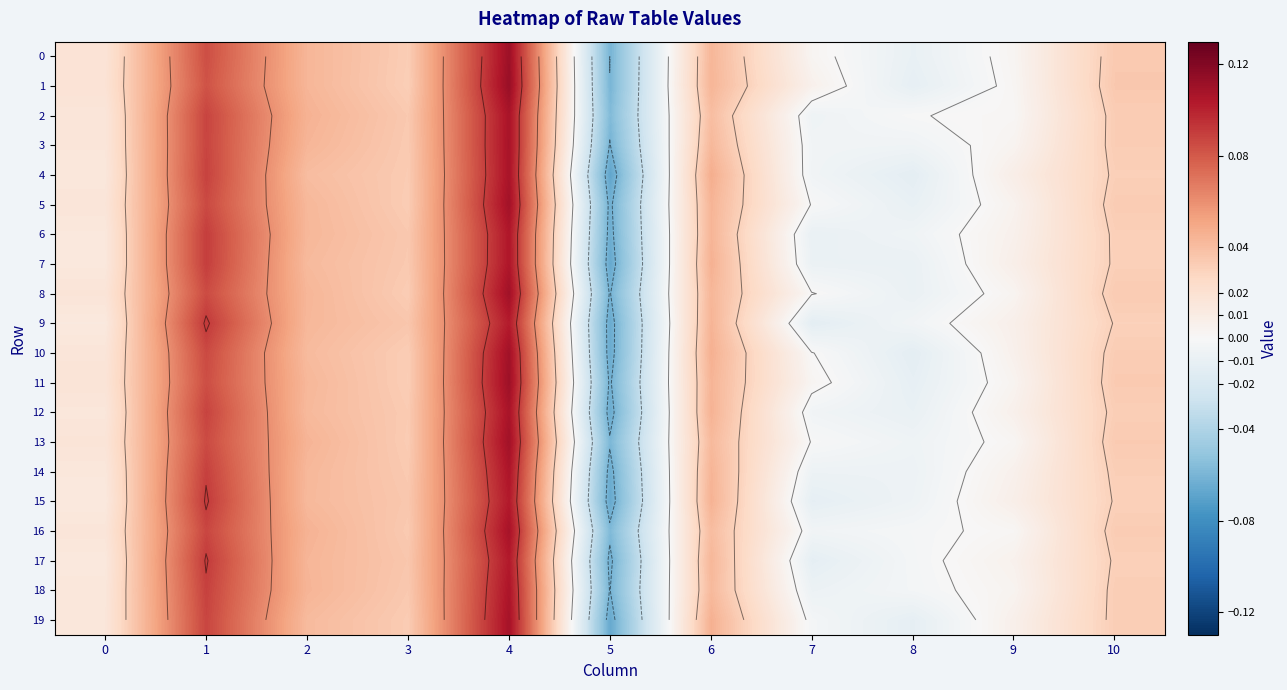

Rank the series at 2 from highest to lowest value.

2, 16, 13, 18, 3, 17, 1, 0, 8, 6, 9, 11, 5, 14, 15, 12, 7, 10, 19, 4